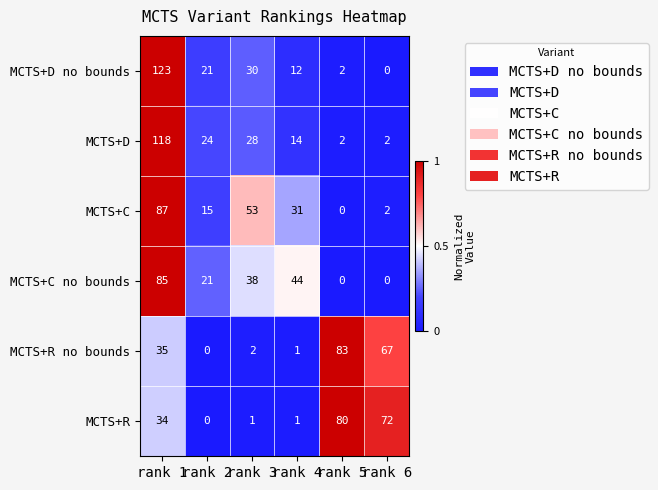

List the series in order of their peak value, highest first.

MCTS+D no bounds, MCTS+D, MCTS+C, MCTS+C no bounds, MCTS+R no bounds, MCTS+R